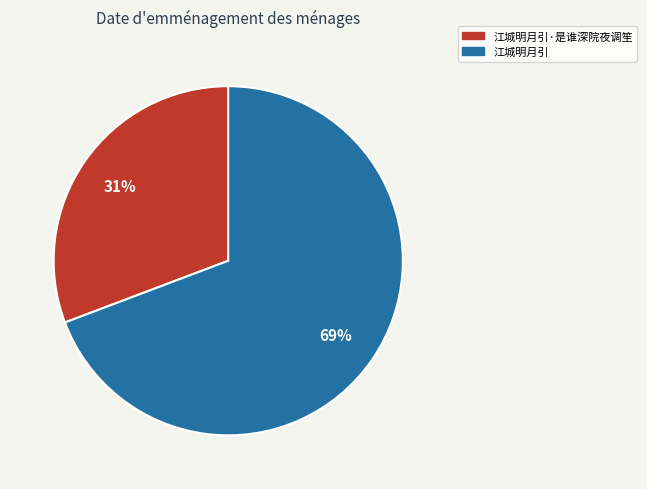

Is there a majority slice in this chart?

Yes